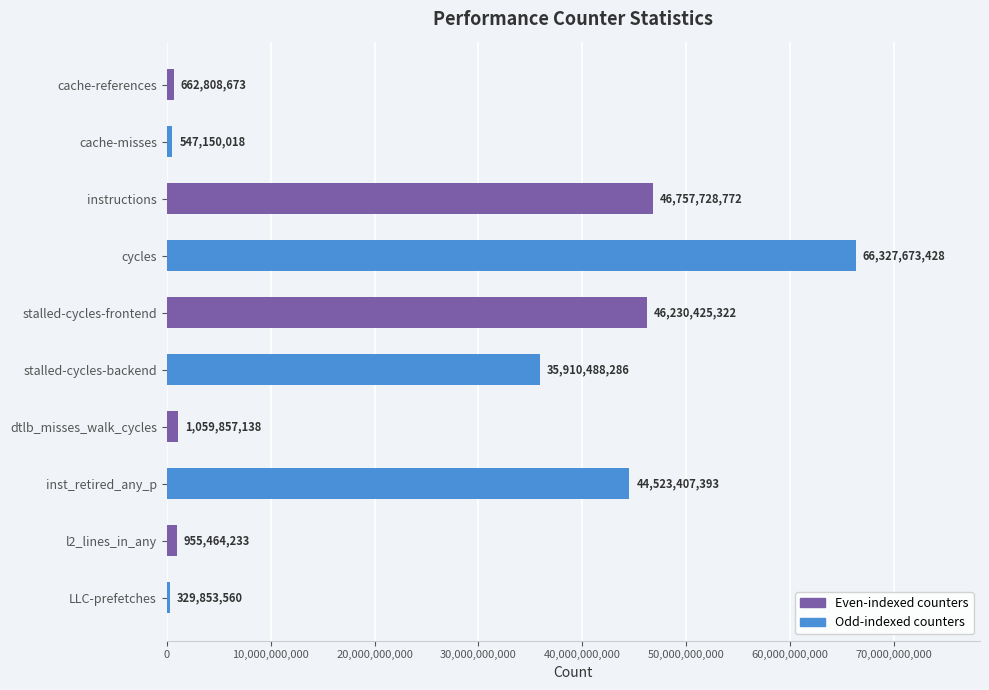

Reading top to bottom, what are all the values shown in this chart?

cache-references=662808673	cache-misses=547150018	instructions=46757728772	cycles=66327673428	stalled-cycles-frontend=46230425322	stalled-cycles-backend=35910488286	dtlb_misses_walk_cycles=1059857138	inst_retired_any_p=44523407393	l2_lines_in_any=955464233	LLC-prefetches=329853560